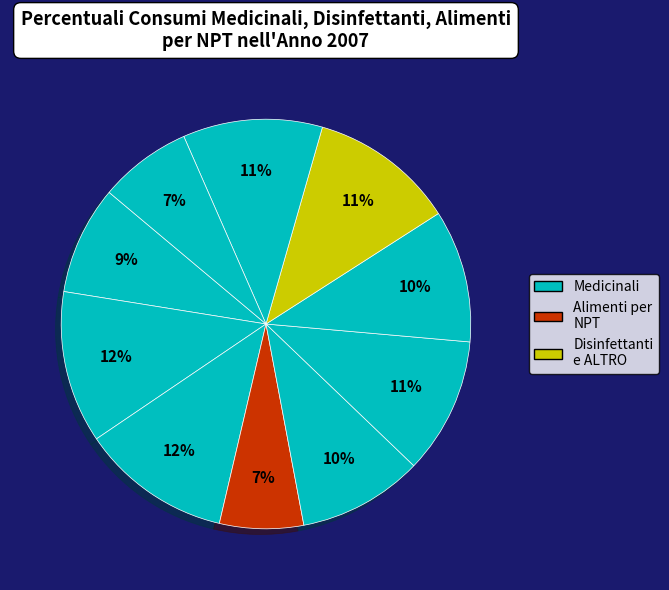

How many slices are in this pie chart?

10